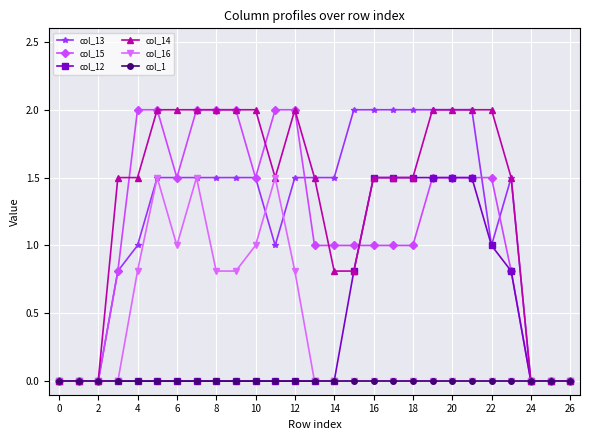

True or false: col_16 has more than 2 points higher than both neighbors.

True